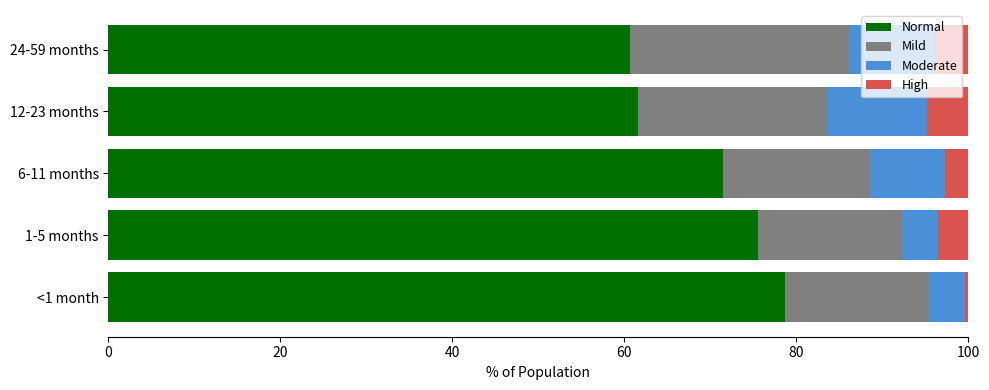

What is the value of the Moderate bar at the 4th from the left?

11.6